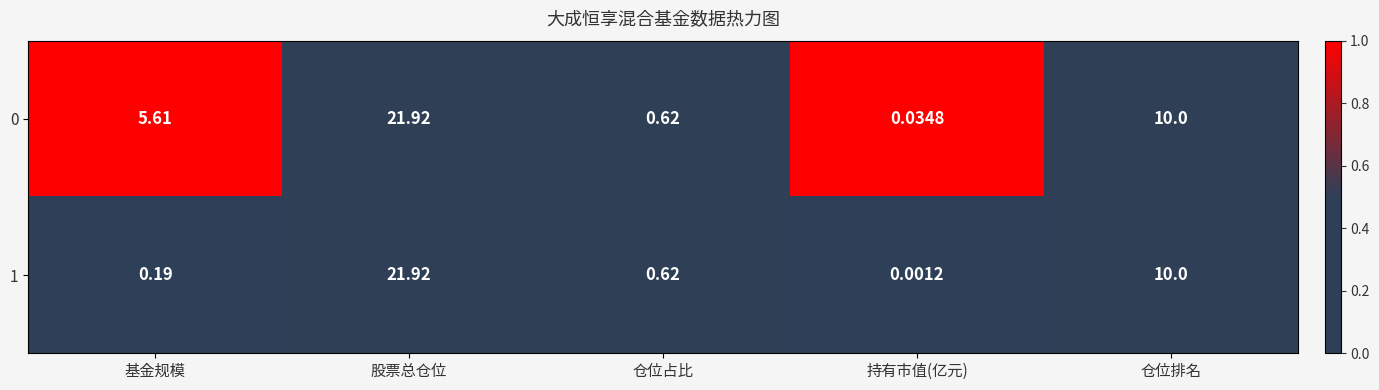

At which category does the chart reach its peak across all series?

股票总仓位